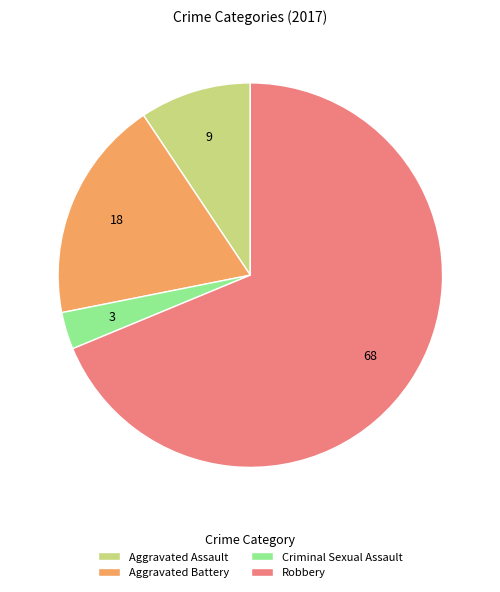

Does any single category account for the majority?

Yes